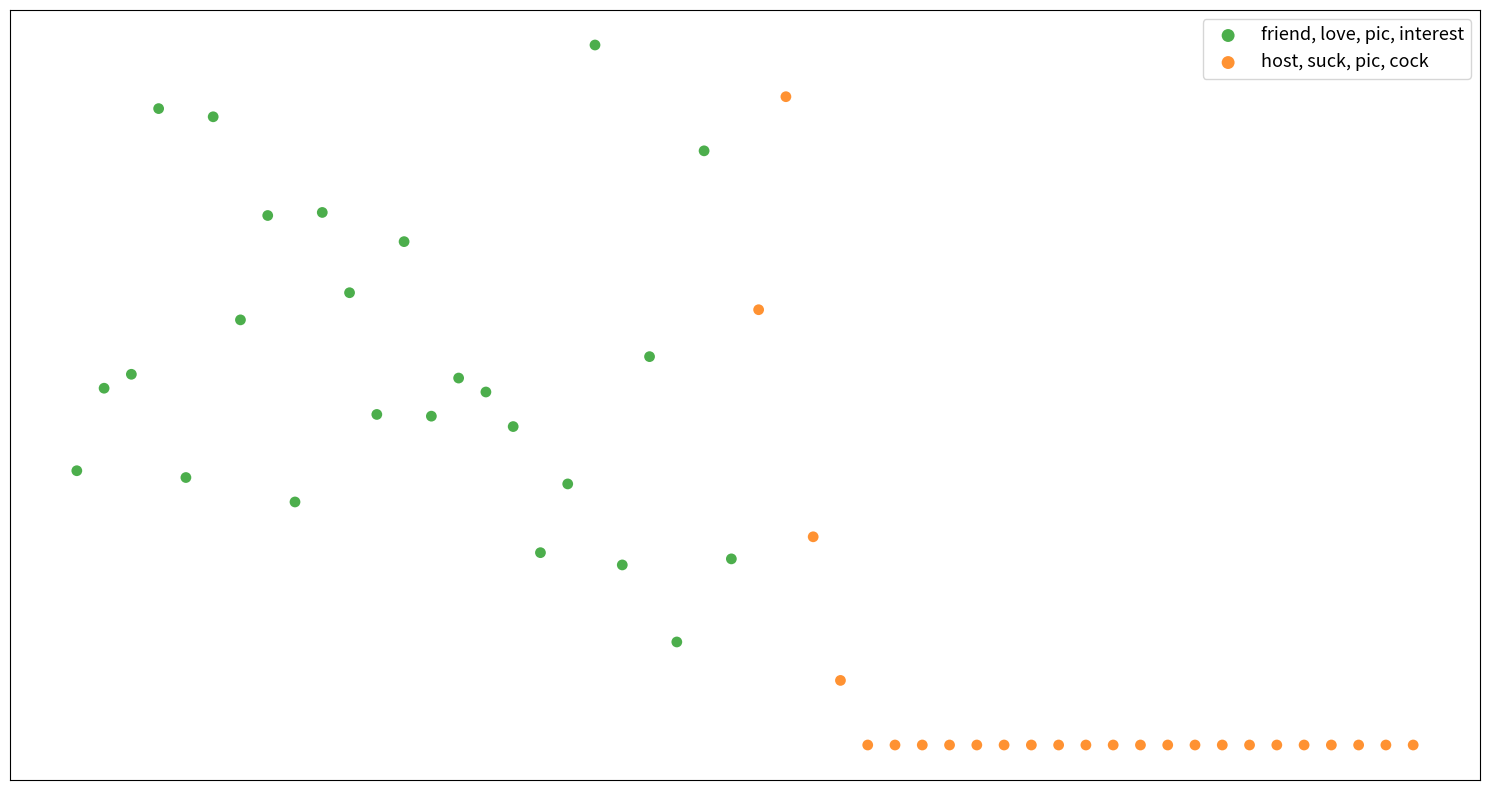

Which series has the largest Y range (max minus min)?

host, suck, pic, cock